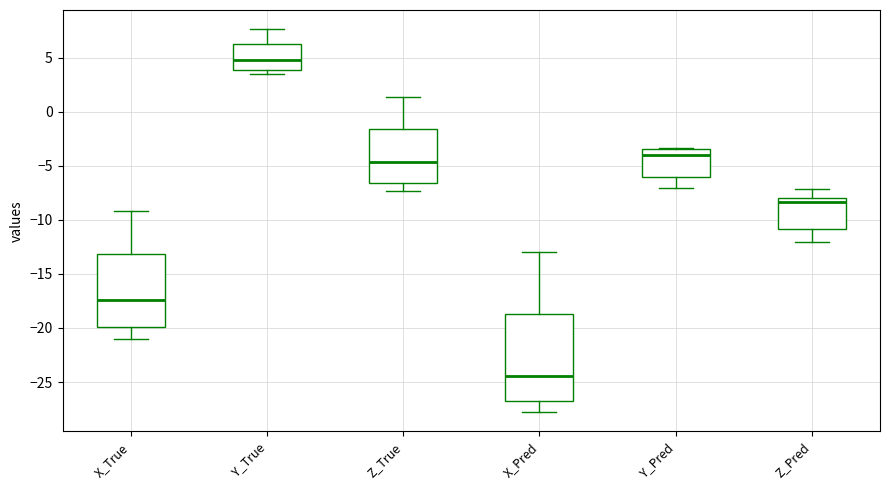

Which box is the tallest, from its lower edge to its upper edge?

X_Pred